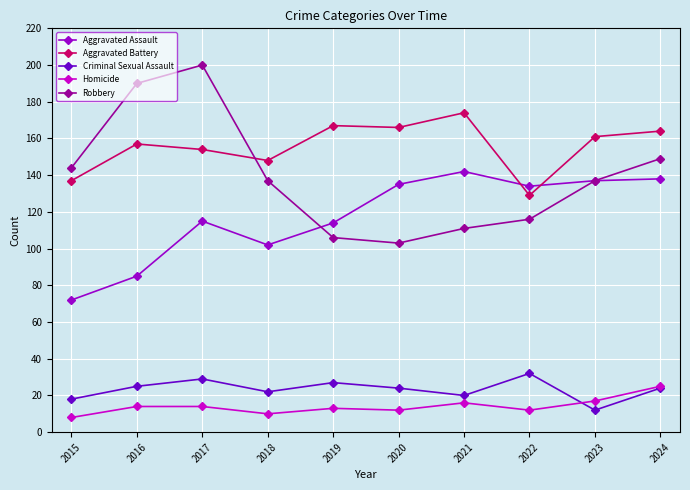

Rank the series at 2016 from lowest to highest value.

Homicide, Criminal Sexual Assault, Aggravated Assault, Aggravated Battery, Robbery